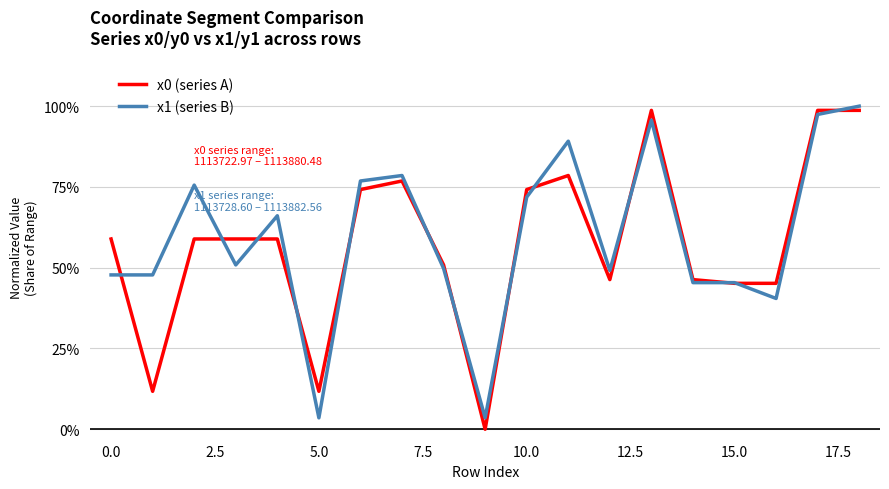

What is the average value of the x1 (series B) series?

0.6